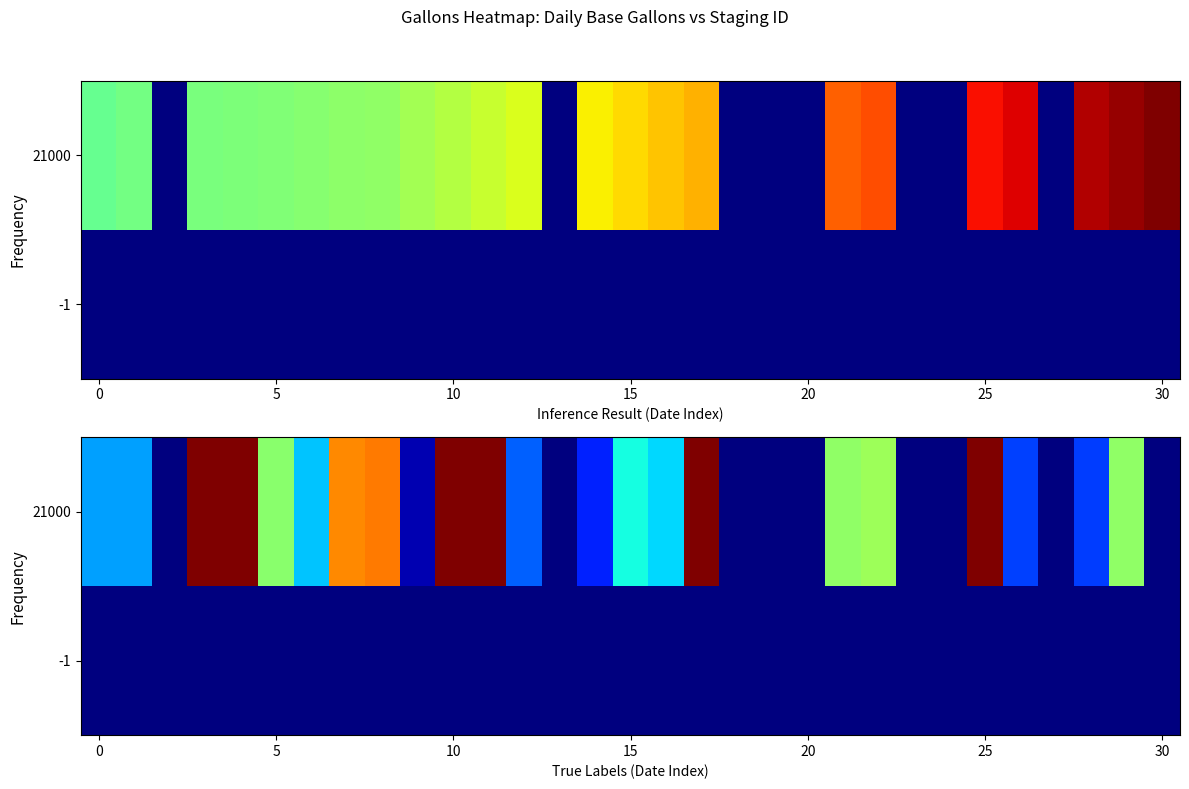

Between 8 and 27, which is larger?

8